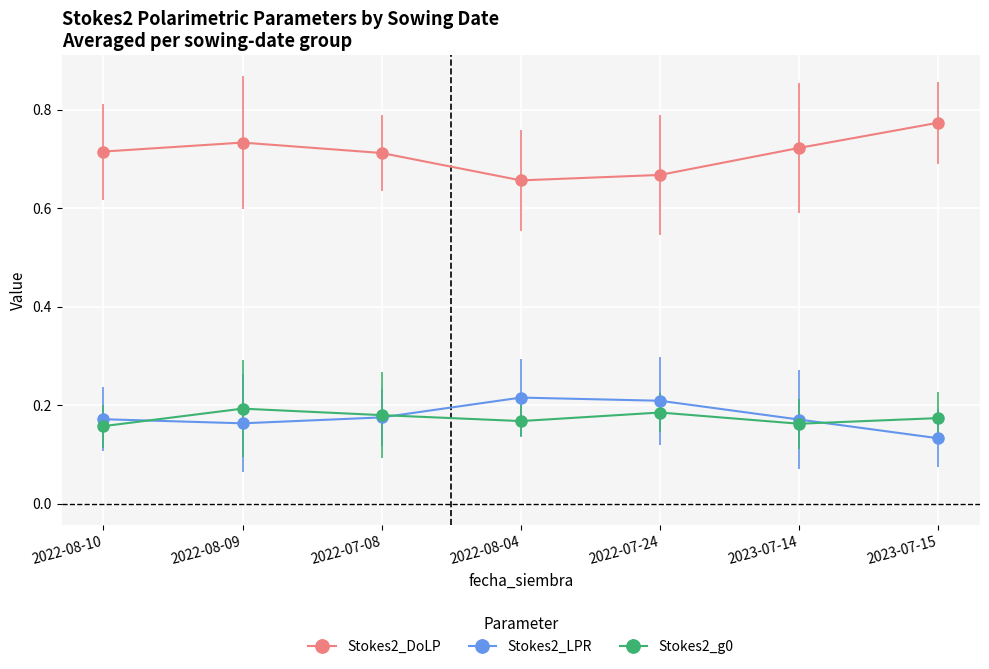

Where is Stokes2_DoLP nearest to the value 0?

2022-08-04